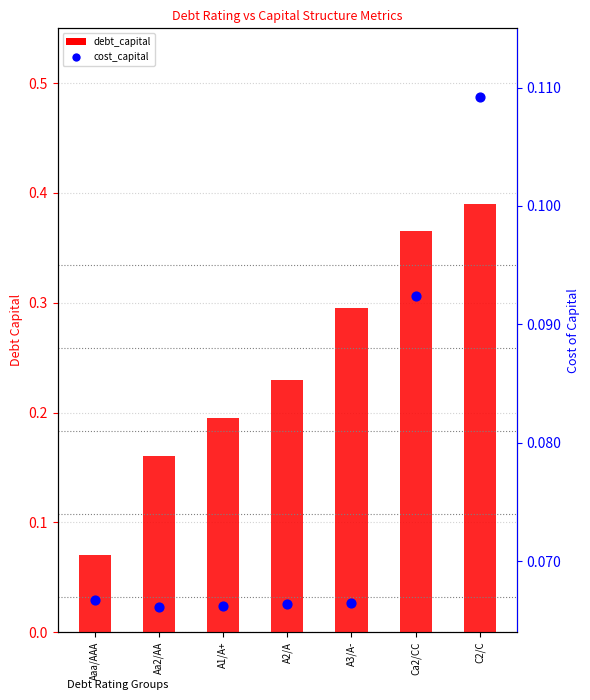

At which category is the sum across all series the highest?

C2/C